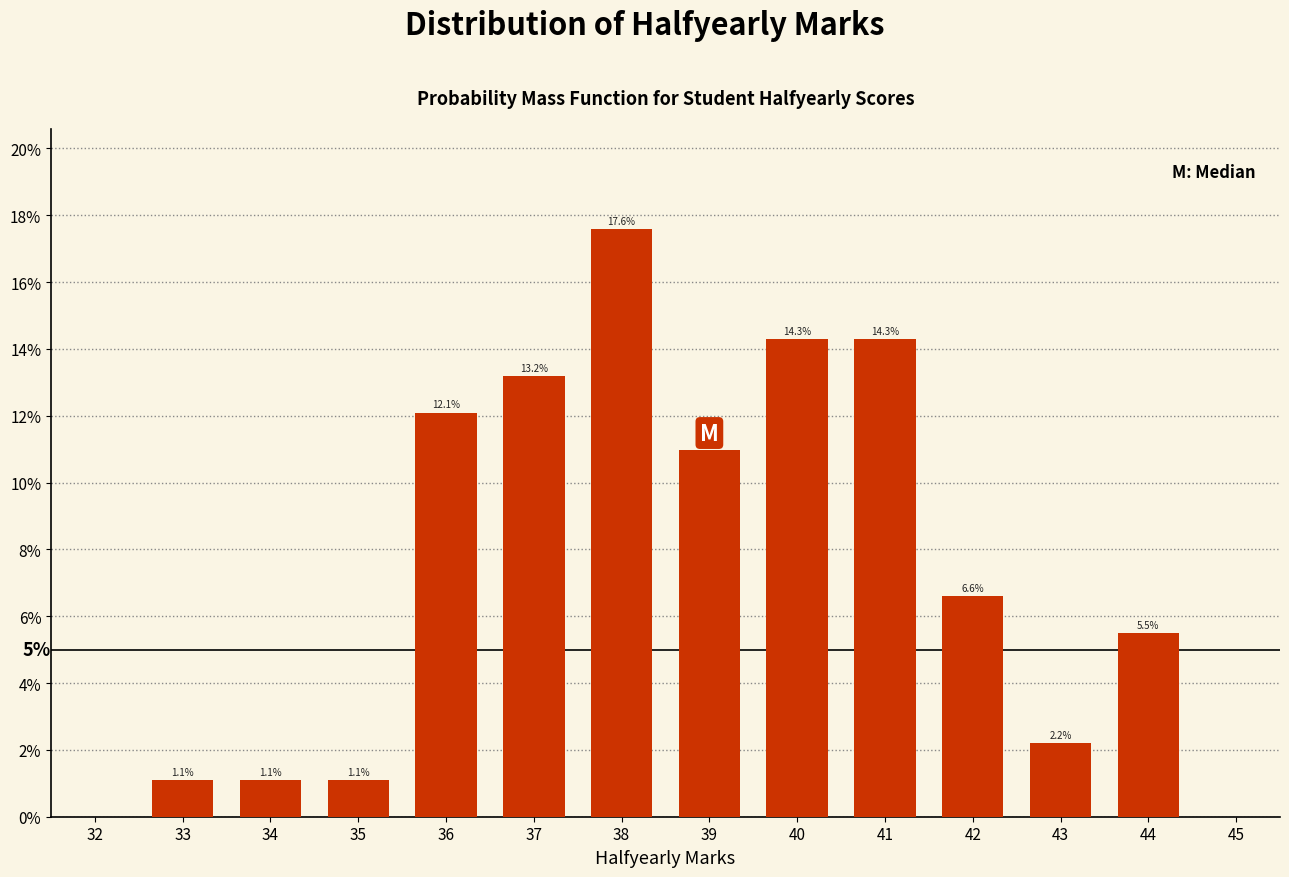

Reading left to right, transcribe all the data shown in this chart.

33=1.1	34=1.1	35=1.1	36=12.1	37=13.2	38=17.6	39=11.0	40=14.3	41=14.3	42=6.6	43=2.2	44=5.5